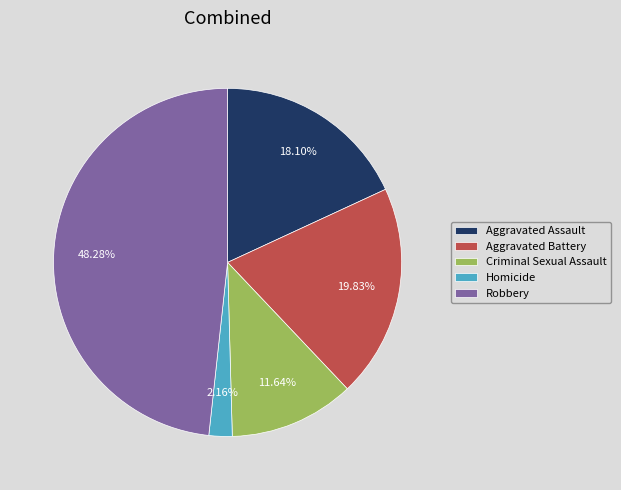

Is there a majority slice in this chart?

No